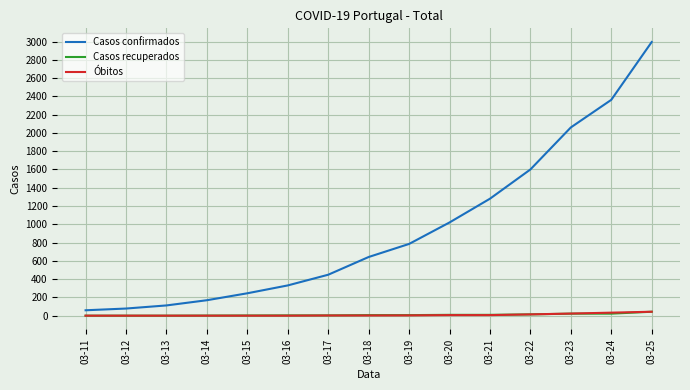

Is the value of Casos recuperados at 03-12 greater than the value of Casos confirmados at 03-17?

No